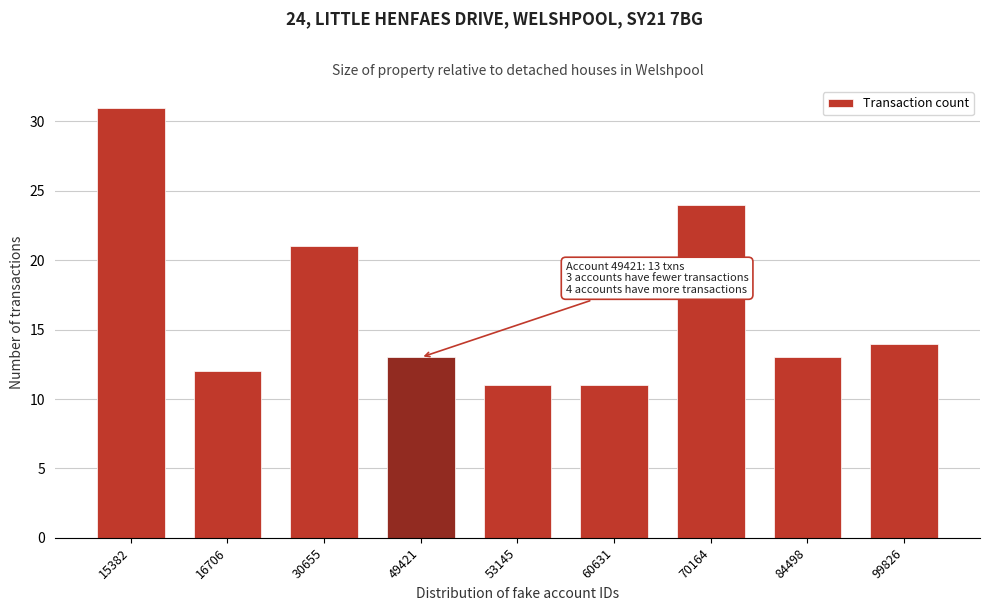

Reading left to right, list all the values displayed in this chart.

15382=31	16706=12	30655=21	49421=13	53145=11	60631=11	70164=24	84498=13	99826=14